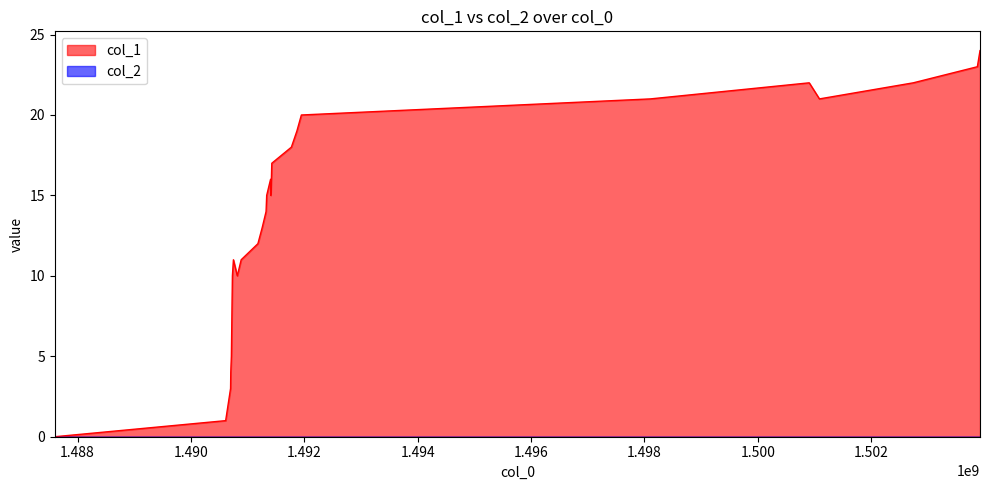

Which series has the largest total across all categories?

col_1